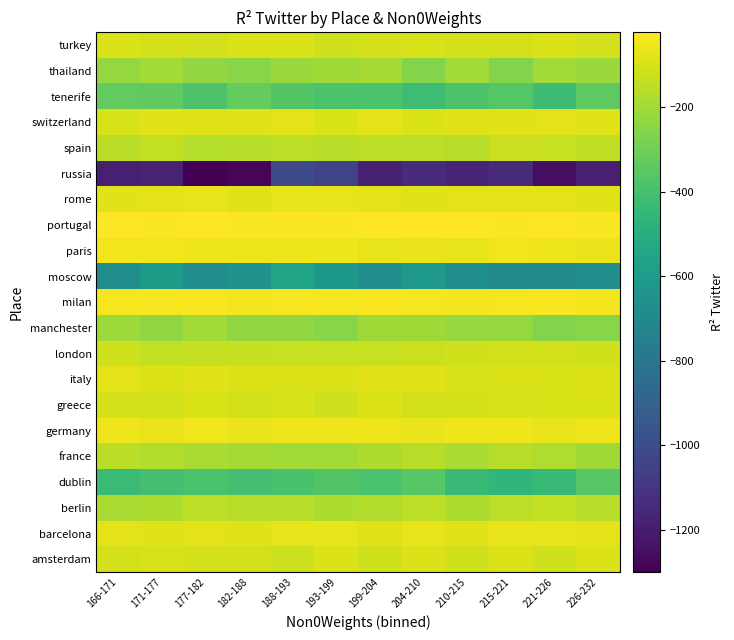

What is the spread (max minus min) of values at 221-226?

1230.2